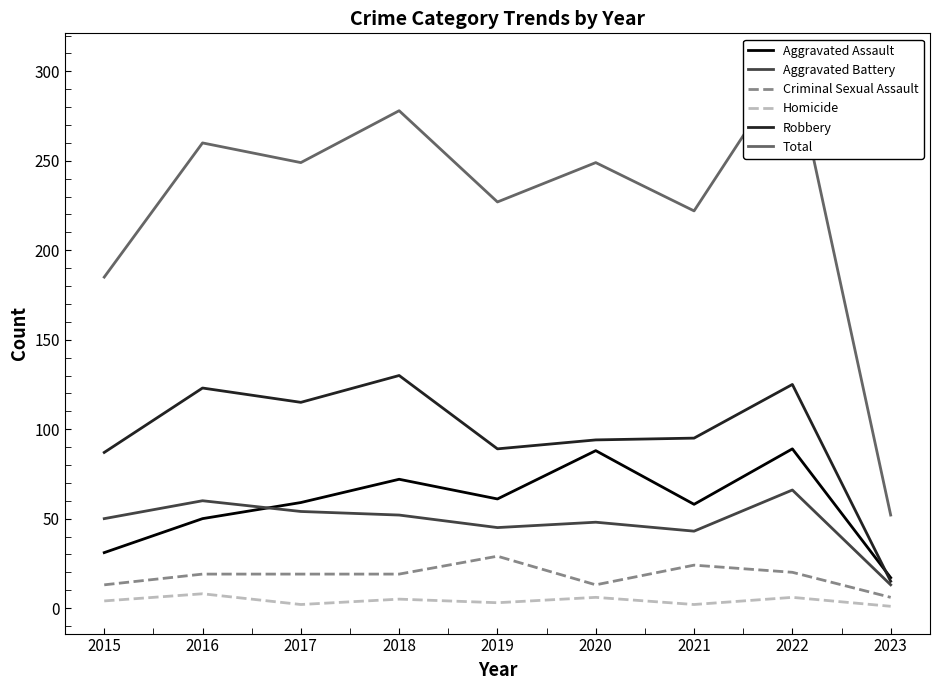

Reading left to right, list all the values displayed in this chart.

Aggravated Assault: 2015=31	2016=50	2017=59	2018=72	2019=61	2020=88	2021=58	2022=89	2023=17
Aggravated Battery: 2015=50	2016=60	2017=54	2018=52	2019=45	2020=48	2021=43	2022=66	2023=13
Criminal Sexual Assault: 2015=13	2016=19	2017=19	2018=19	2019=29	2020=13	2021=24	2022=20	2023=6
Homicide: 2015=4	2016=8	2017=2	2018=5	2019=3	2020=6	2021=2	2022=6	2023=1
Robbery: 2015=87	2016=123	2017=115	2018=130	2019=89	2020=94	2021=95	2022=125	2023=15
Total: 2015=185	2016=260	2017=249	2018=278	2019=227	2020=249	2021=222	2022=306	2023=52